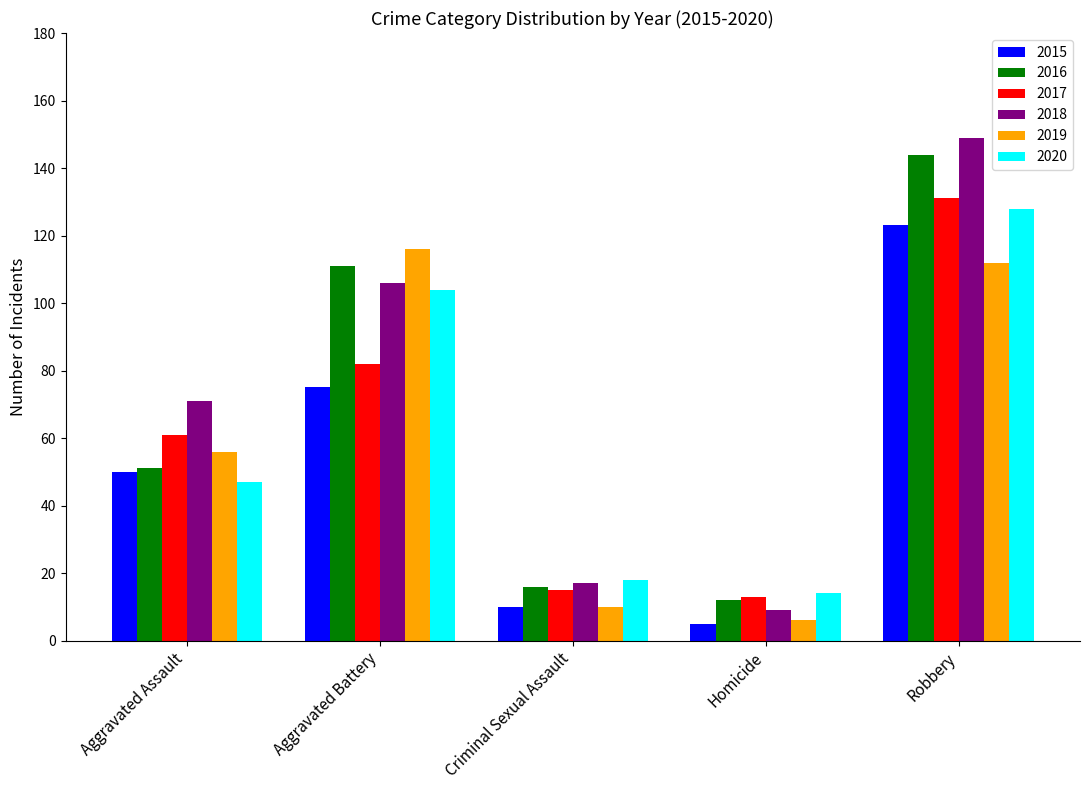

Is the value of 2019 at Aggravated Battery greater than the value of 2017 at Aggravated Assault?

Yes